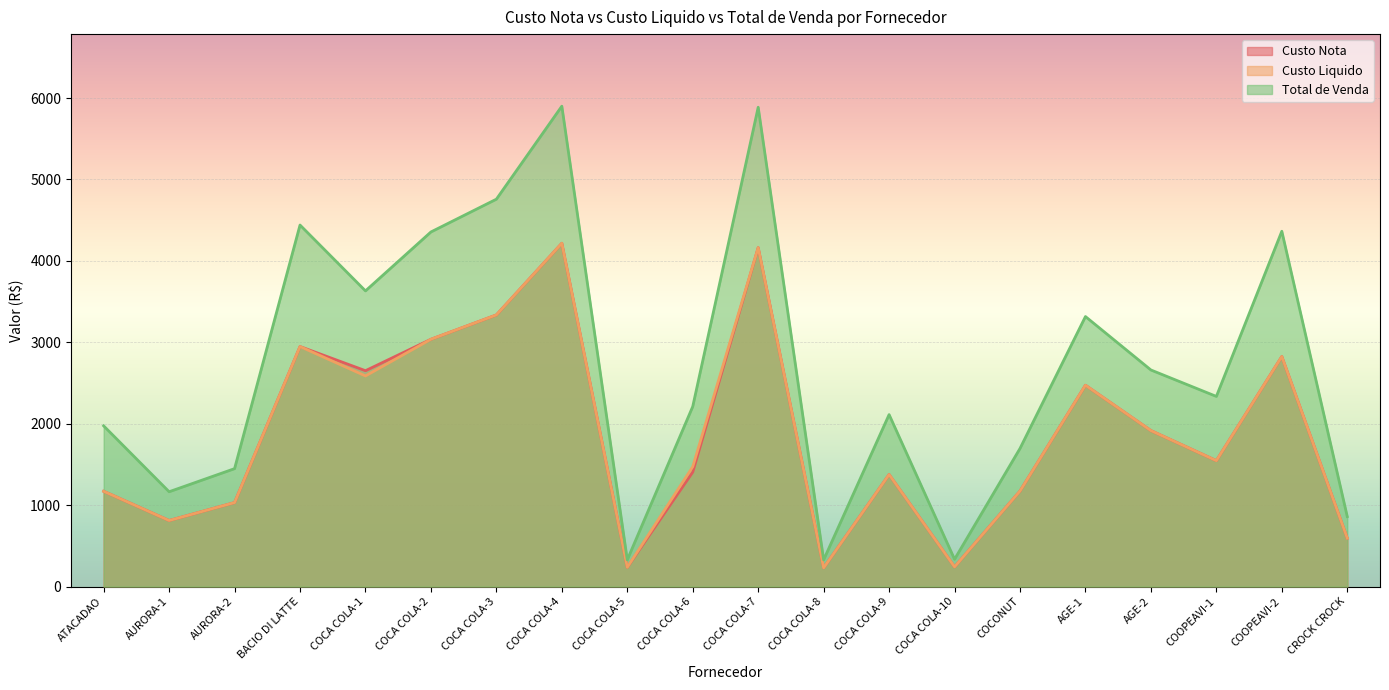

Is it true that Custo Nota equals 1173.0 at COCONUT?

True